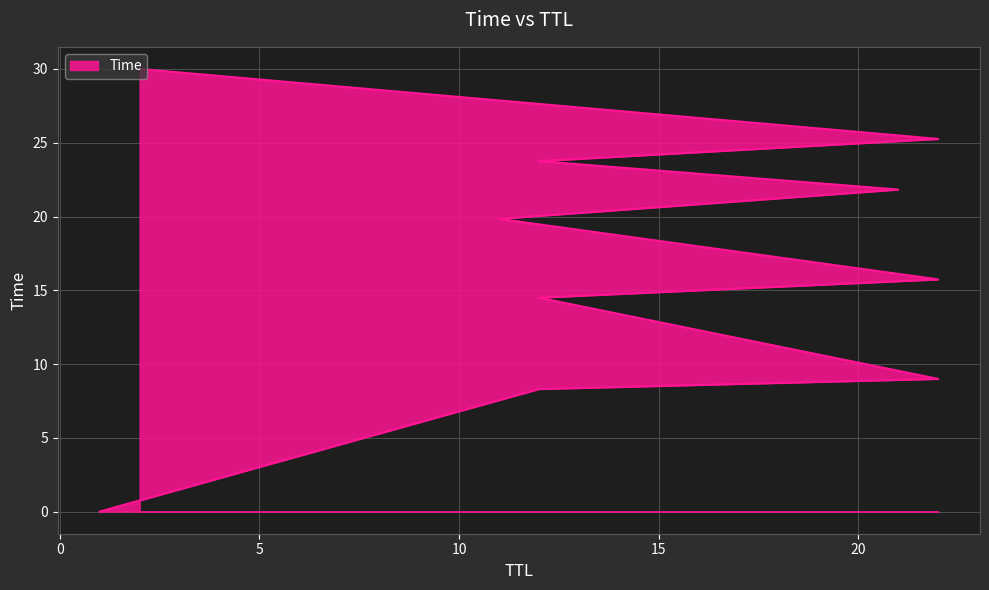

Between 22 and 21, which is larger?

22